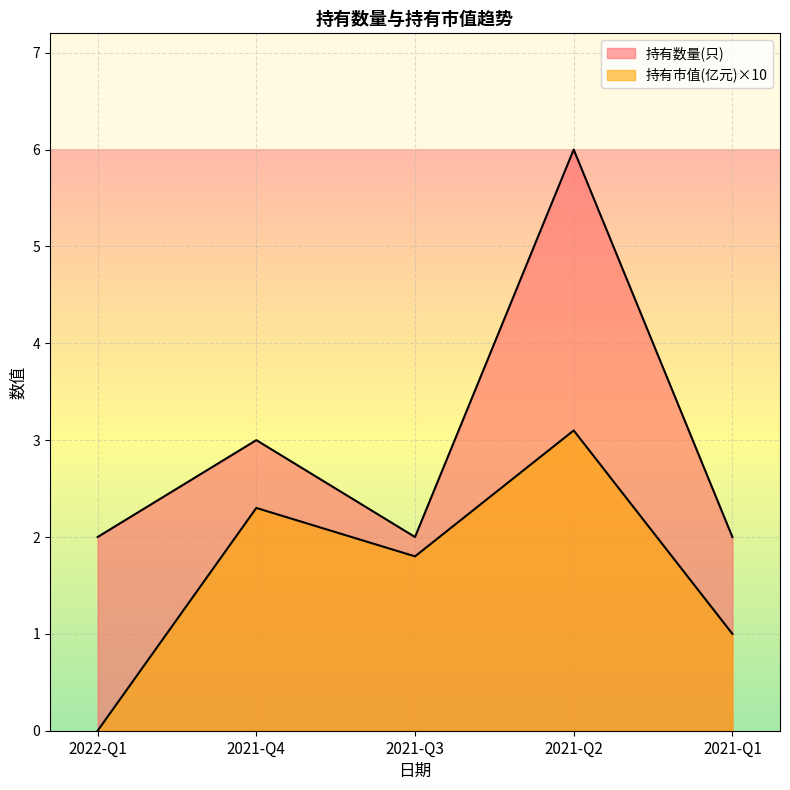

What is the difference between the 持有市值(亿元) values at 2021-Q4 and 2021-Q2?

0.8